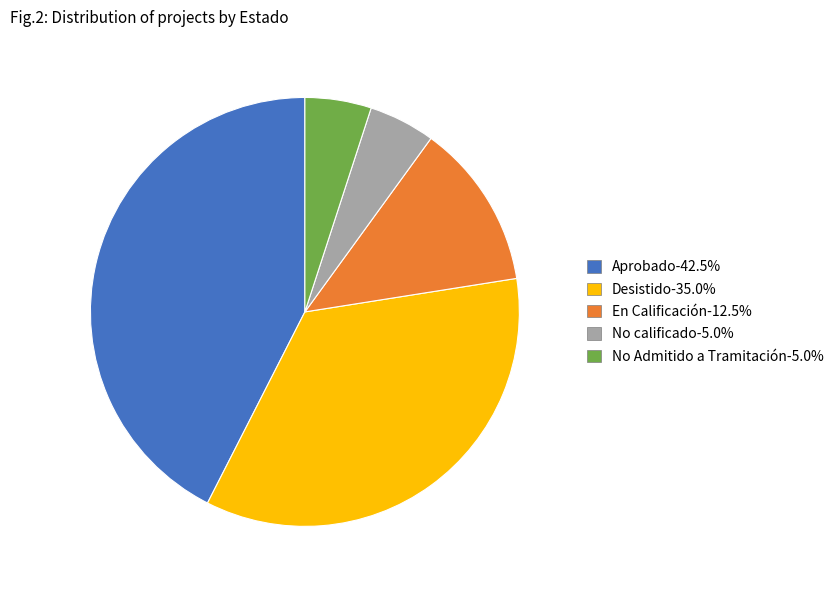

Do No calificado-5.0% and Desistido-35.0% together represent more than half of the pie?

No